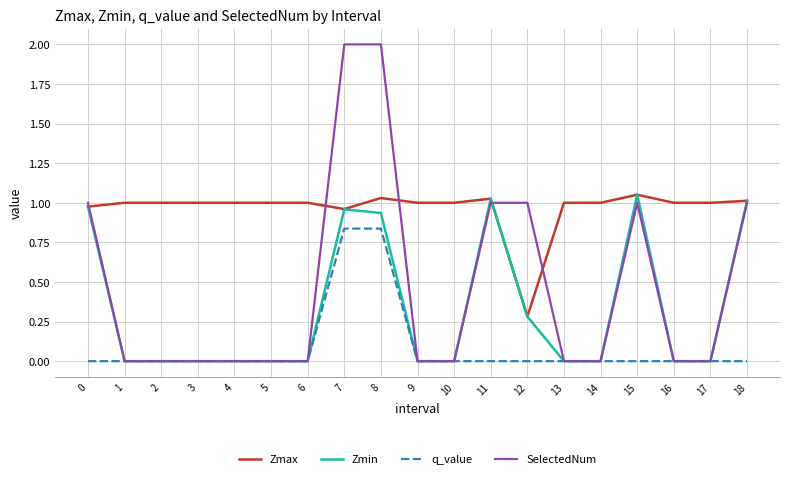

True or false: q_value and Zmax intersect in this chart.

False